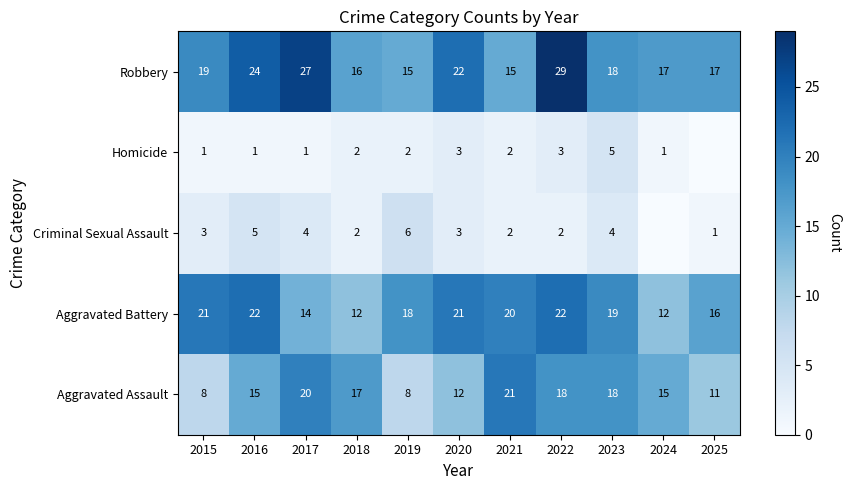

How many data points in Criminal Sexual Assault are less than 3?

5